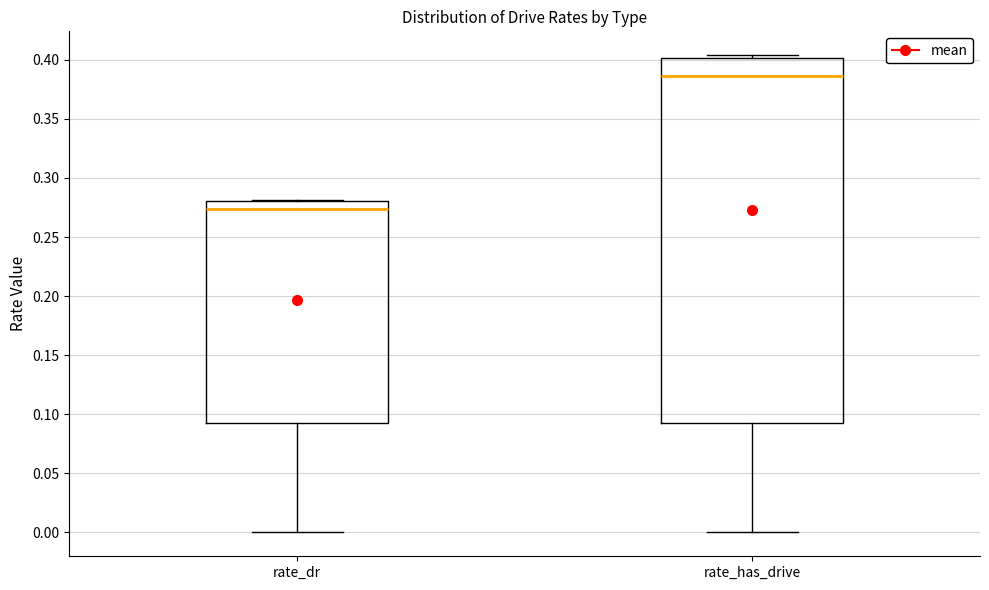

Which box is the tallest, from its lower edge to its upper edge?

rate_has_drive